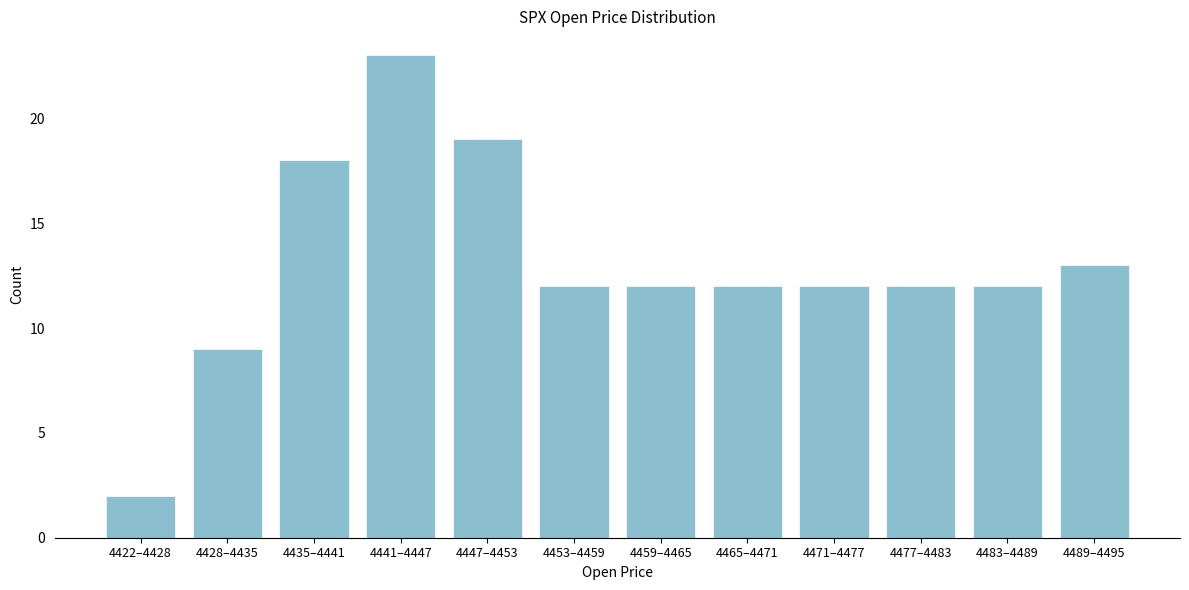

Reading left to right, list all the values displayed in this chart.

2	9	18	23	19	12	12	12	12	12	12	13